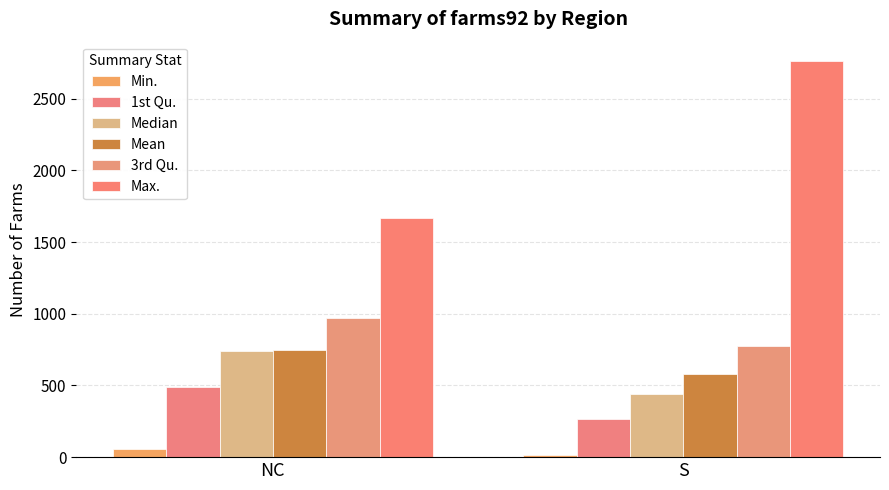

What is the label of the 2nd bar from the right?

NC